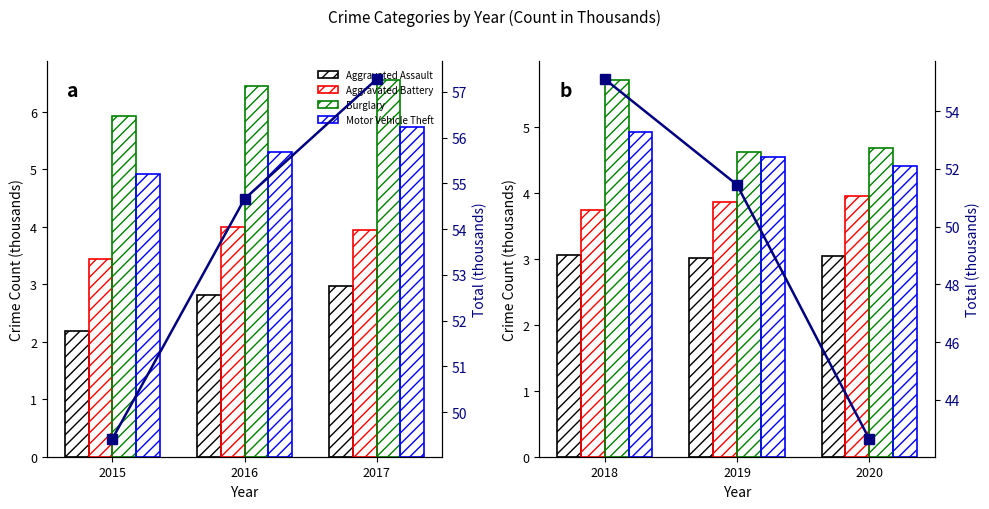

How many data points does each series have?

3